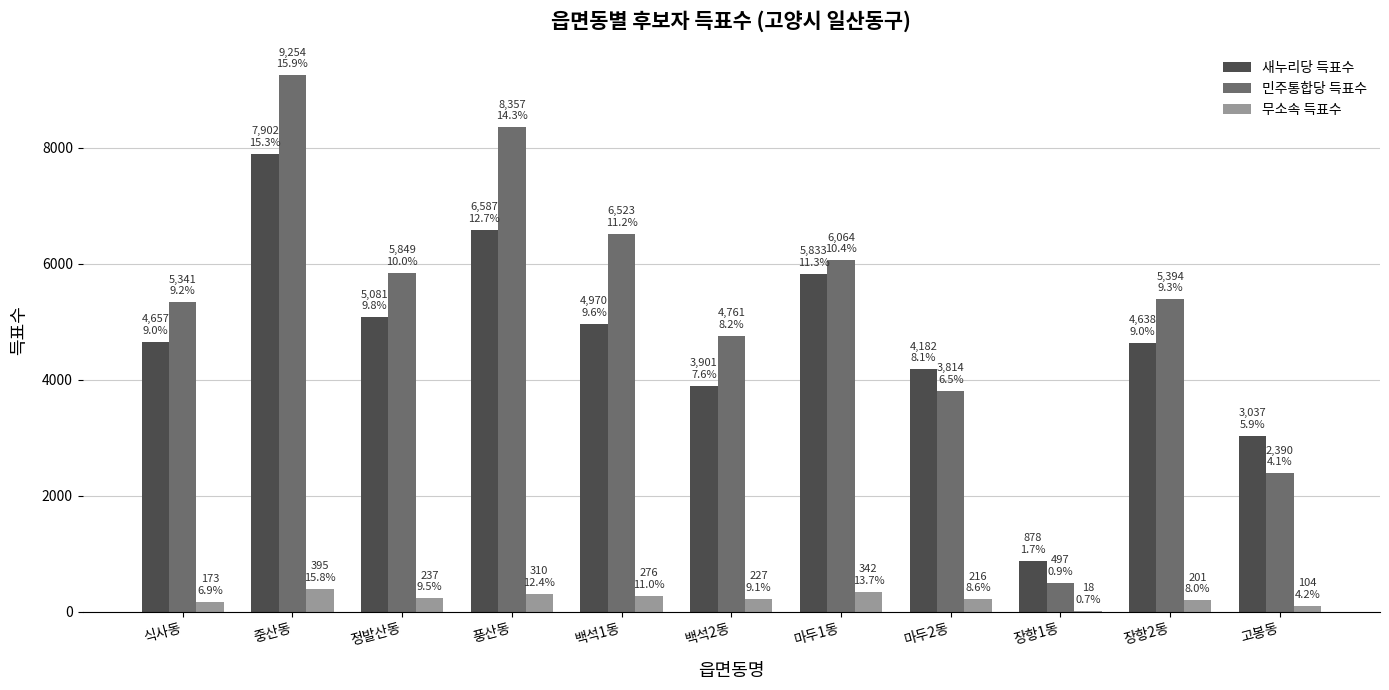

Which series has the widest spread of values?

민주통합당 득표수